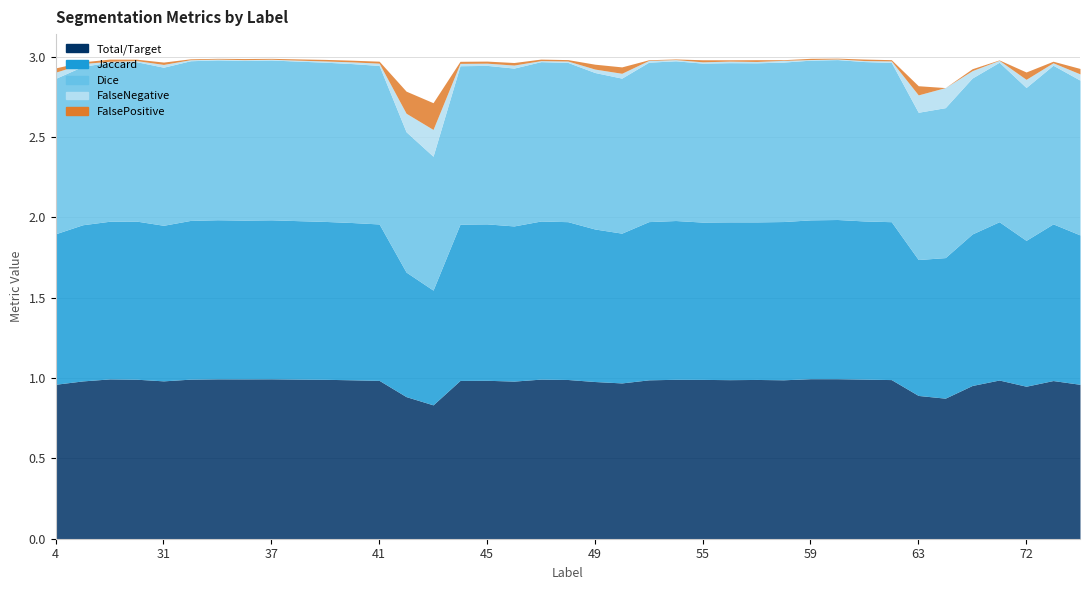

The Dice series shows 1.0 at 11. True or false?

True